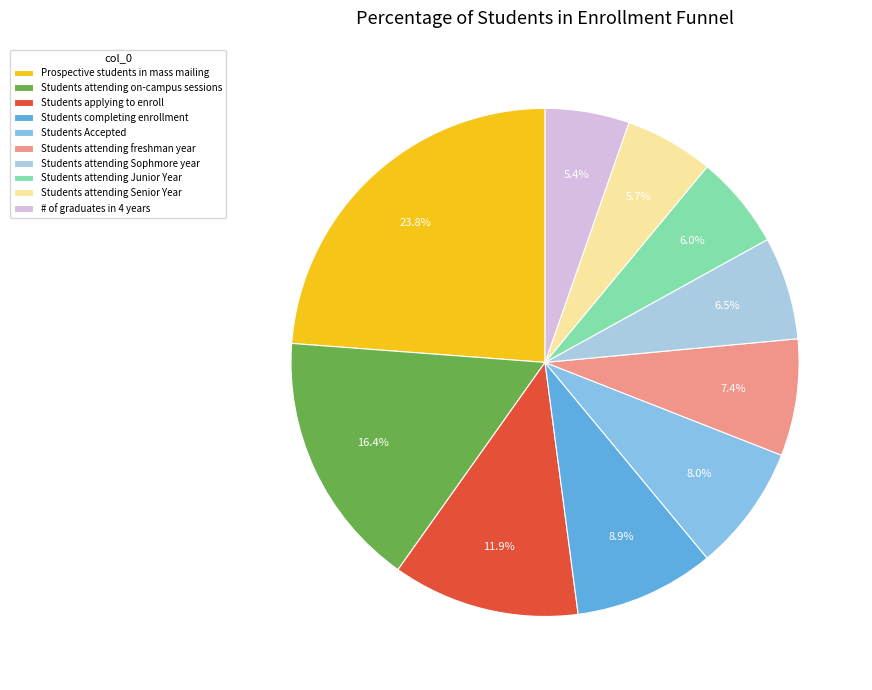

To the nearest percent, what portion does Students completing enrollment represent?

9%